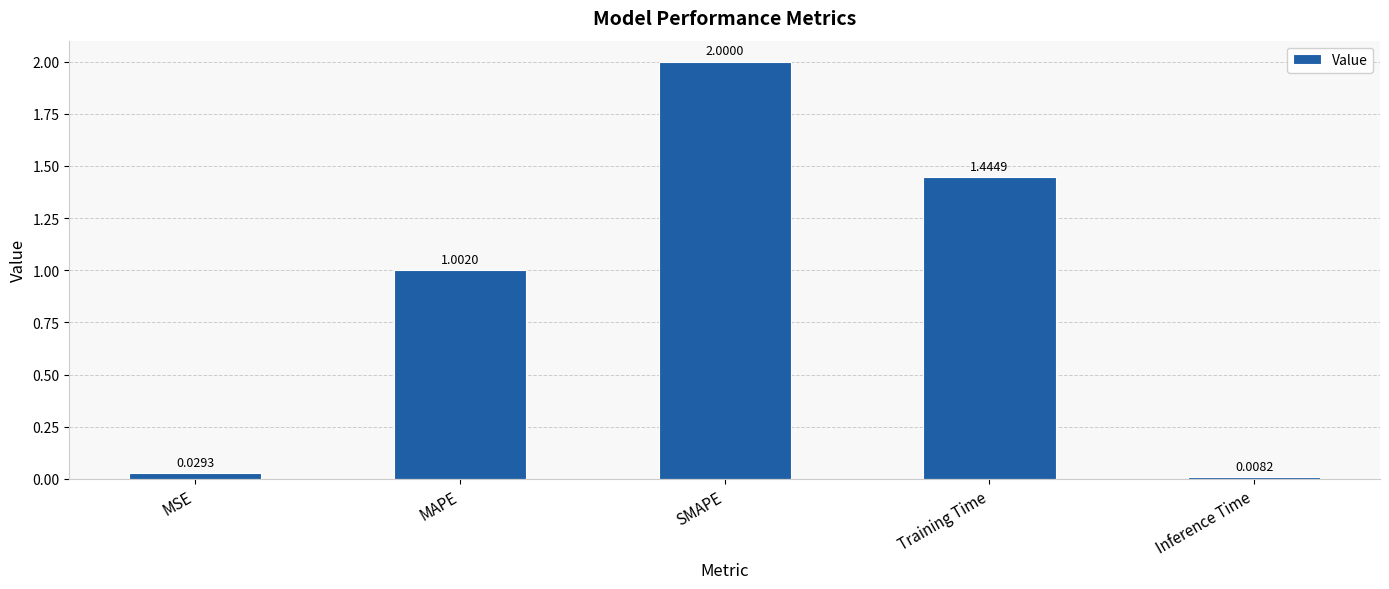

How many bars are there in total?

5